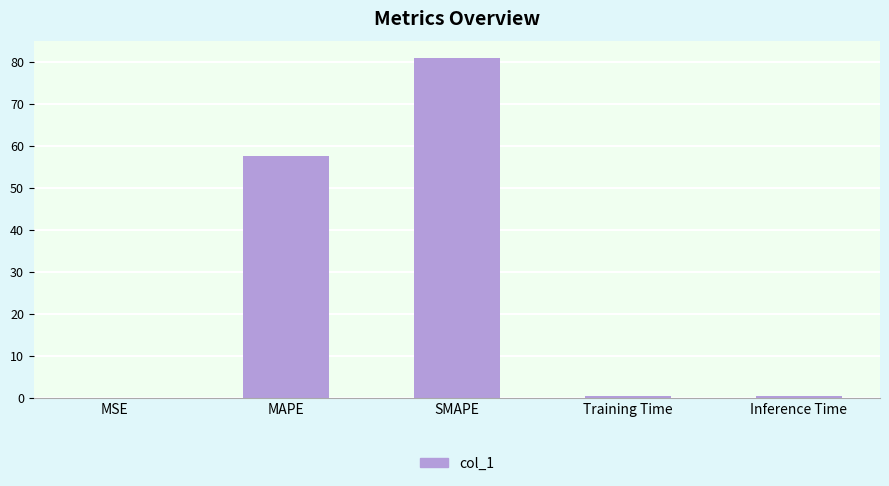

Between Inference Time and SMAPE, which is larger?

SMAPE